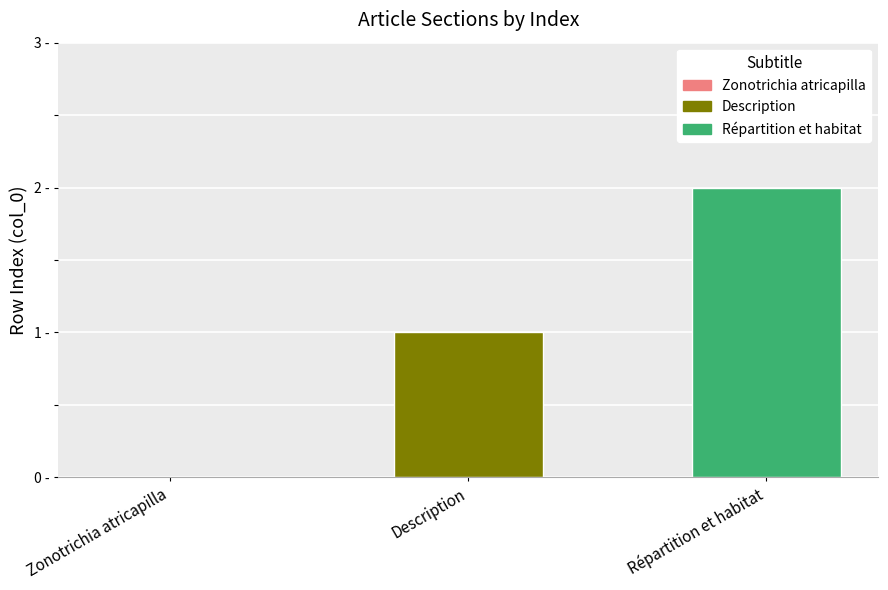

How many values are below 1?

1